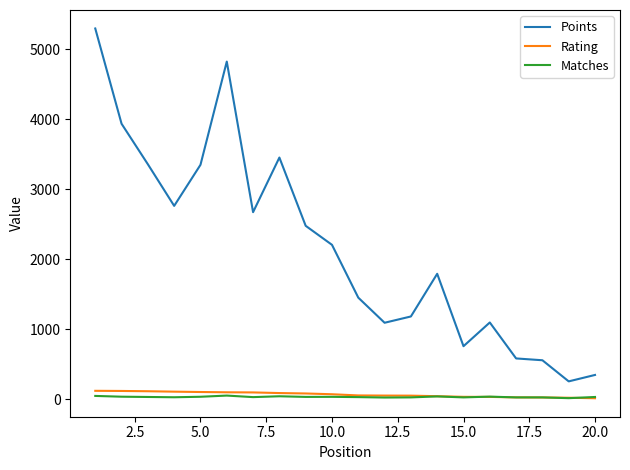

Which series has the largest total across all categories?

Points